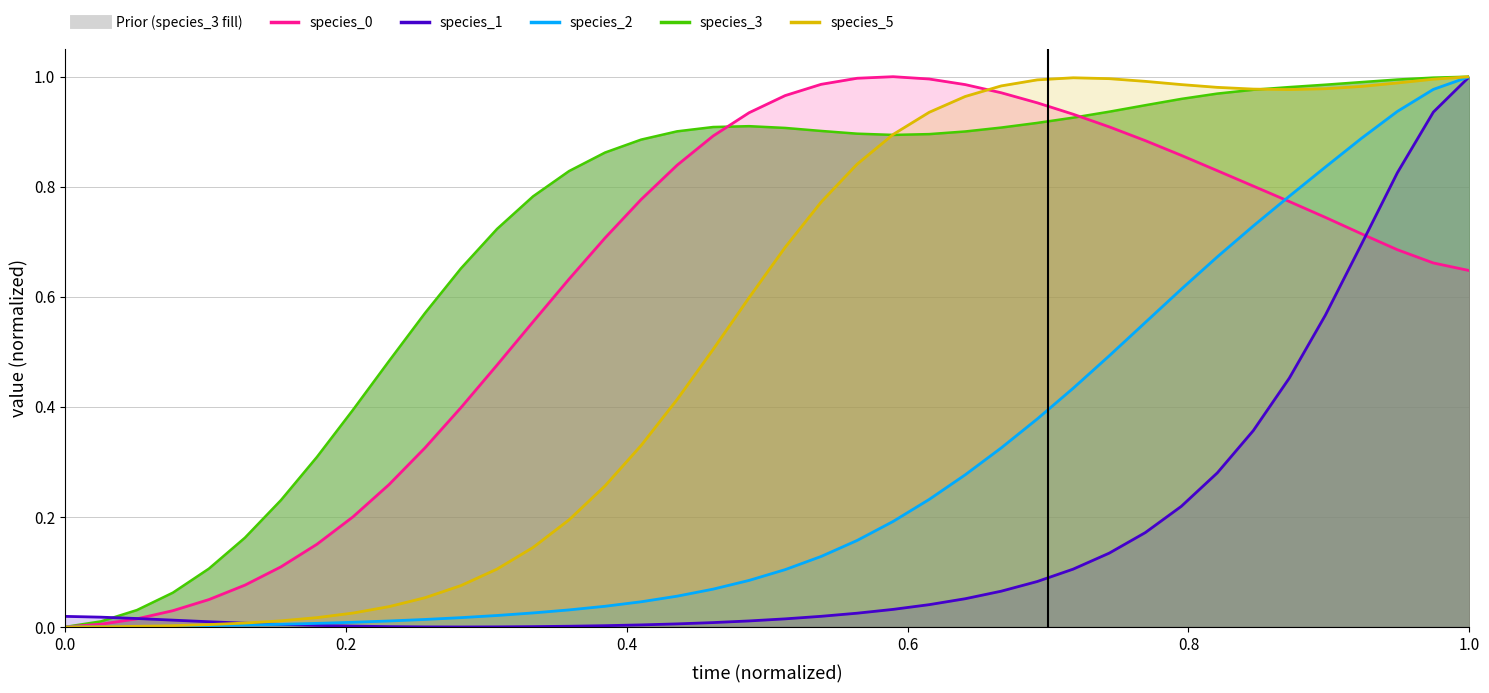

Which series ends up on top after the final intersection of species_0 and species_2?

species_2